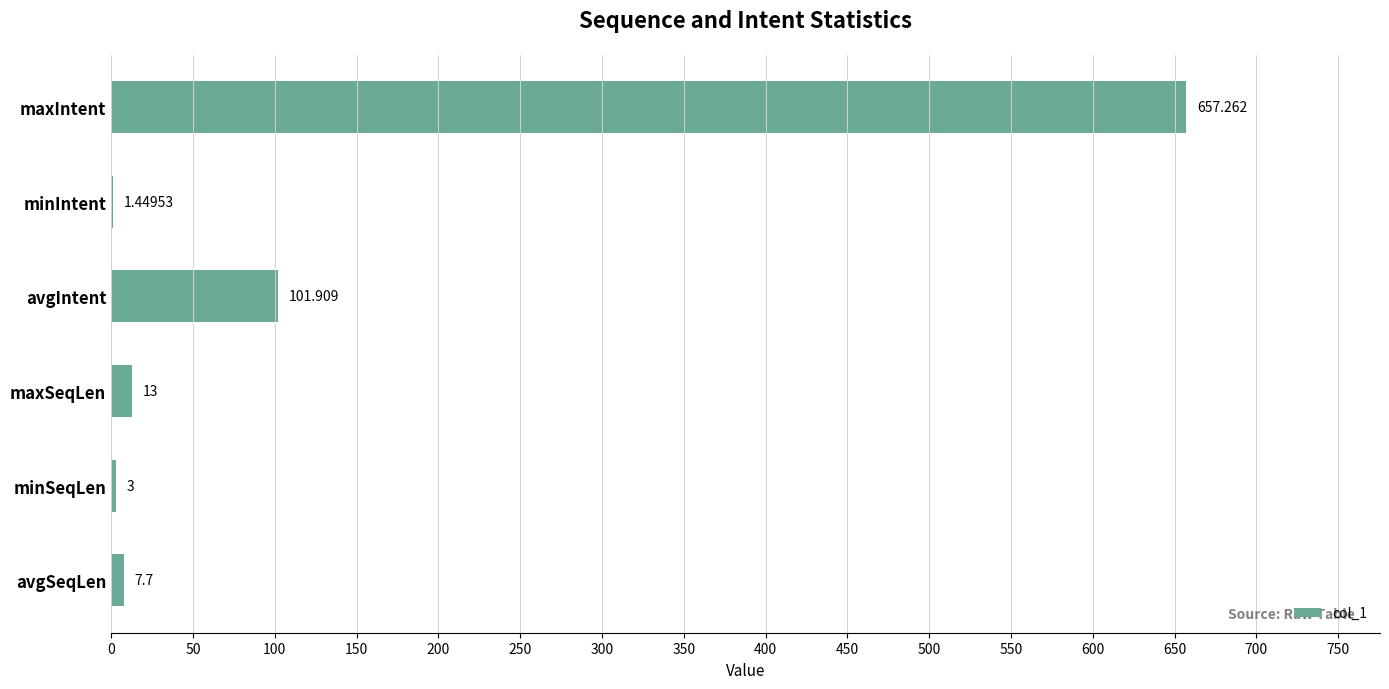

Where is the data nearest to the value 329?

avgIntent